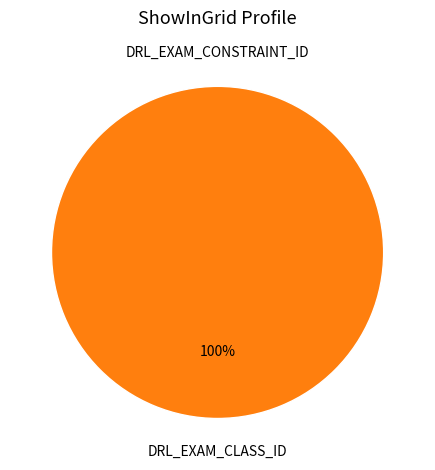

Combined, do DRL_EXAM_CLASS_ID and DRL_EXAM_CONSTRAINT_ID account for over 50%?

Yes